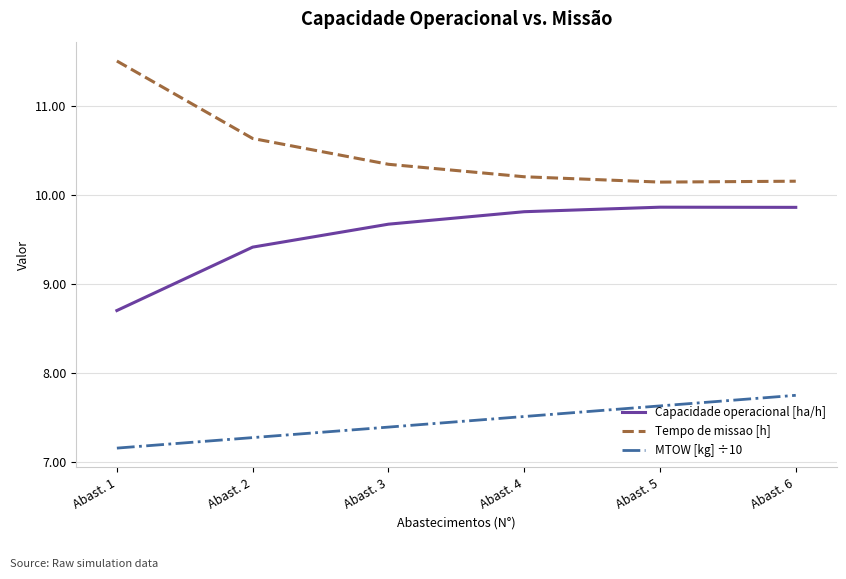

At which category is the sum across all series the highest?

Abast. 6